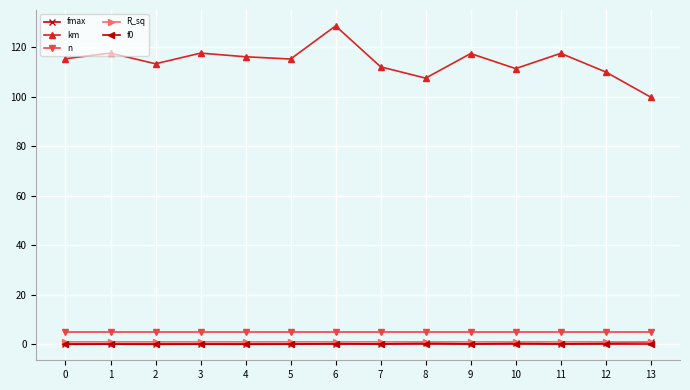

True or false: n has more than 1 interior local peaks.

True